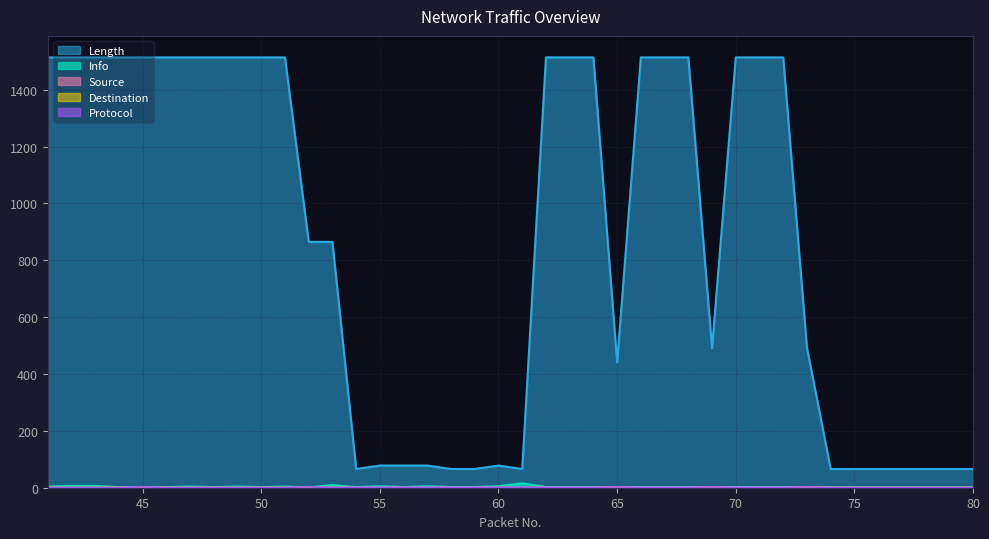

What is the spread (max minus min) of values at 78?

66